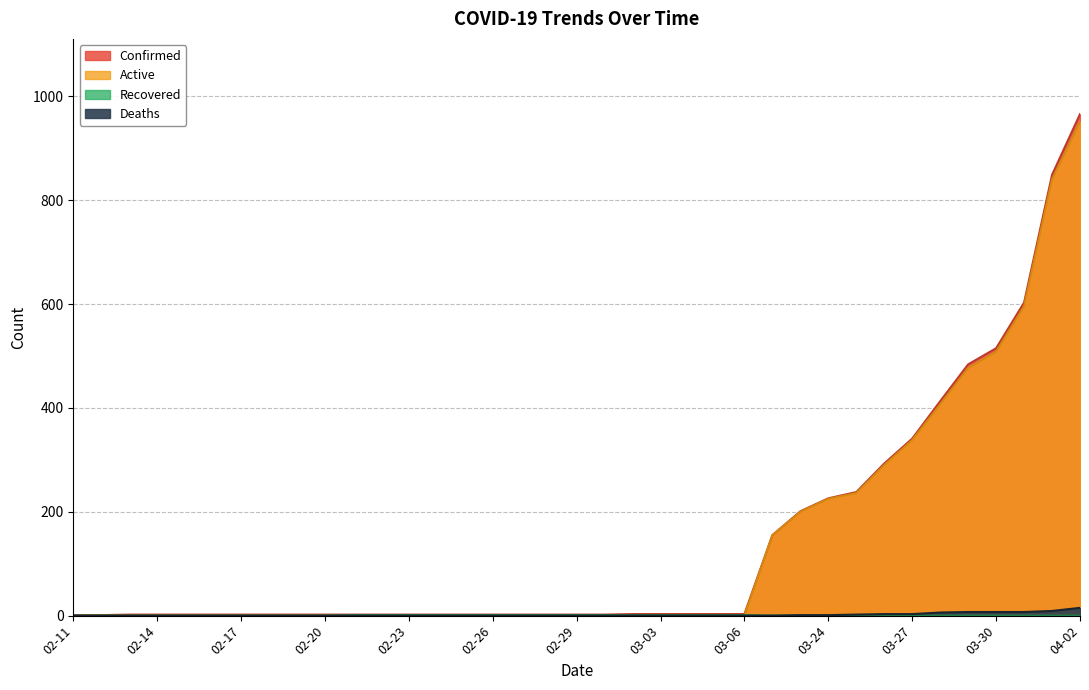

Is it true that Active equals 236 at 03-25?

True